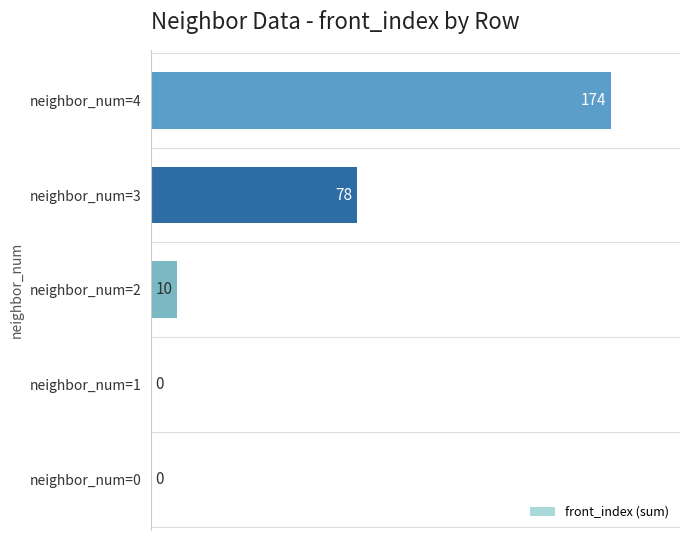

What is the sum of all values?

262